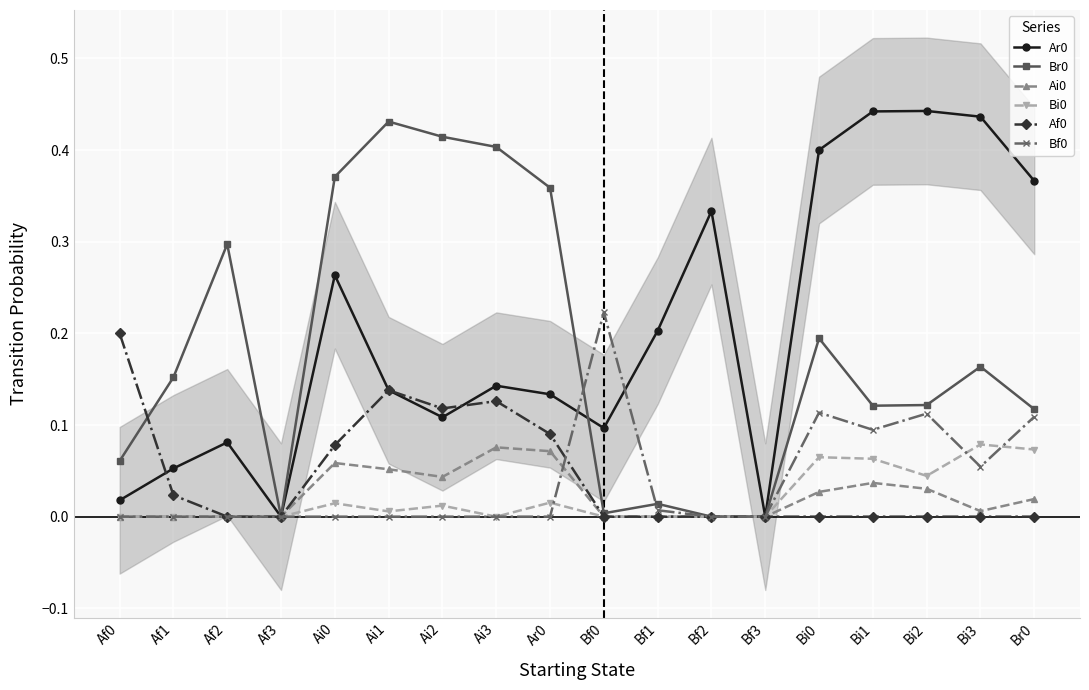

How many interior local valleys does the Br0 series have?

3